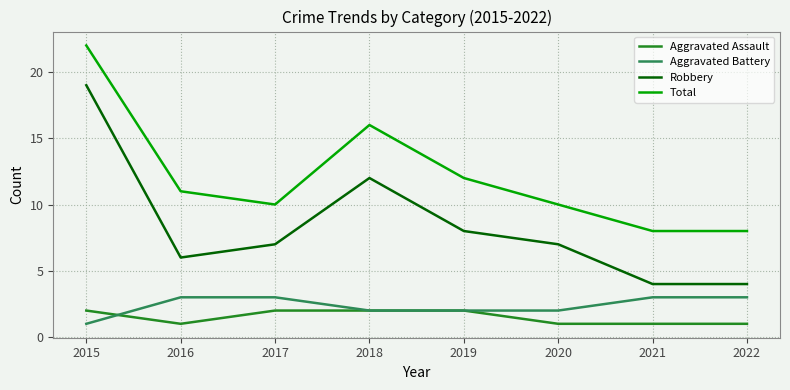

Where is the first local minimum for Total?

2017